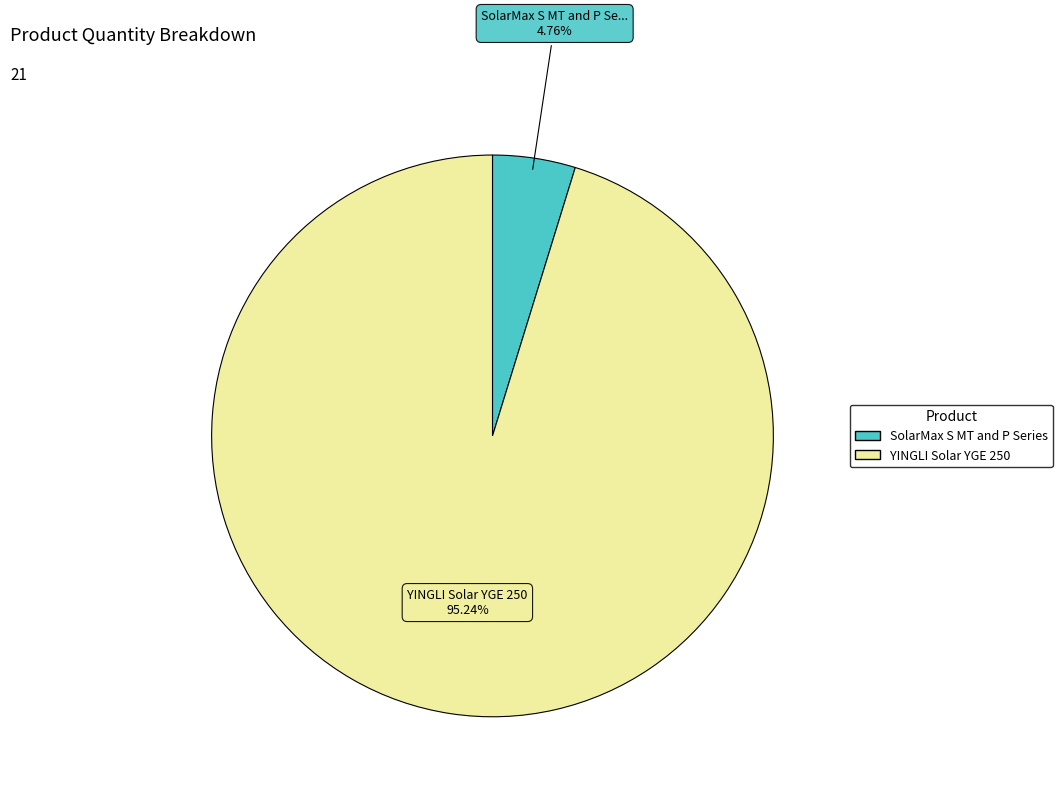

To the nearest percent, what is the average slice percentage?

50%